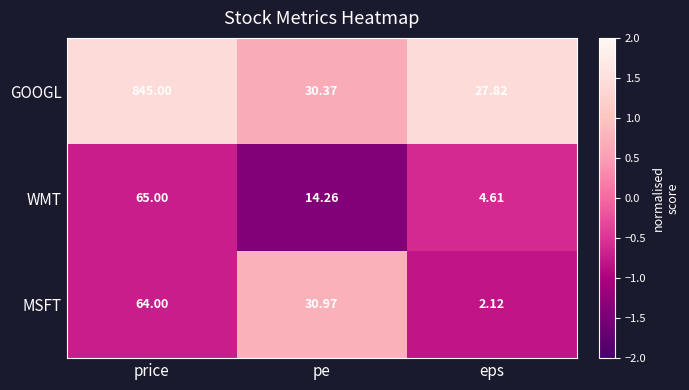

Is the value of GOOGL at price greater than the value of MSFT at price?

Yes